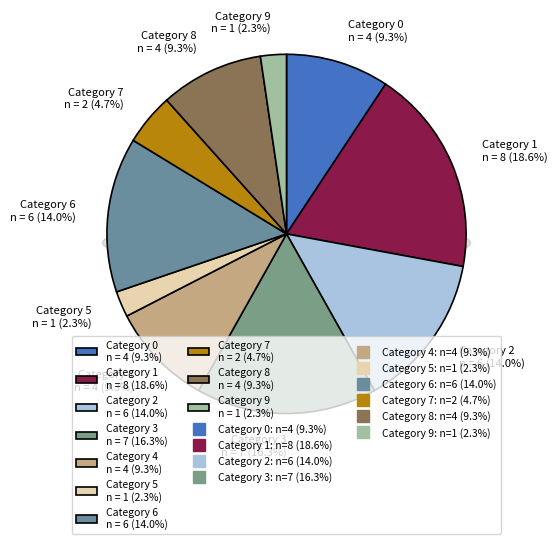

What is the change in value from 8 to 9?

-3